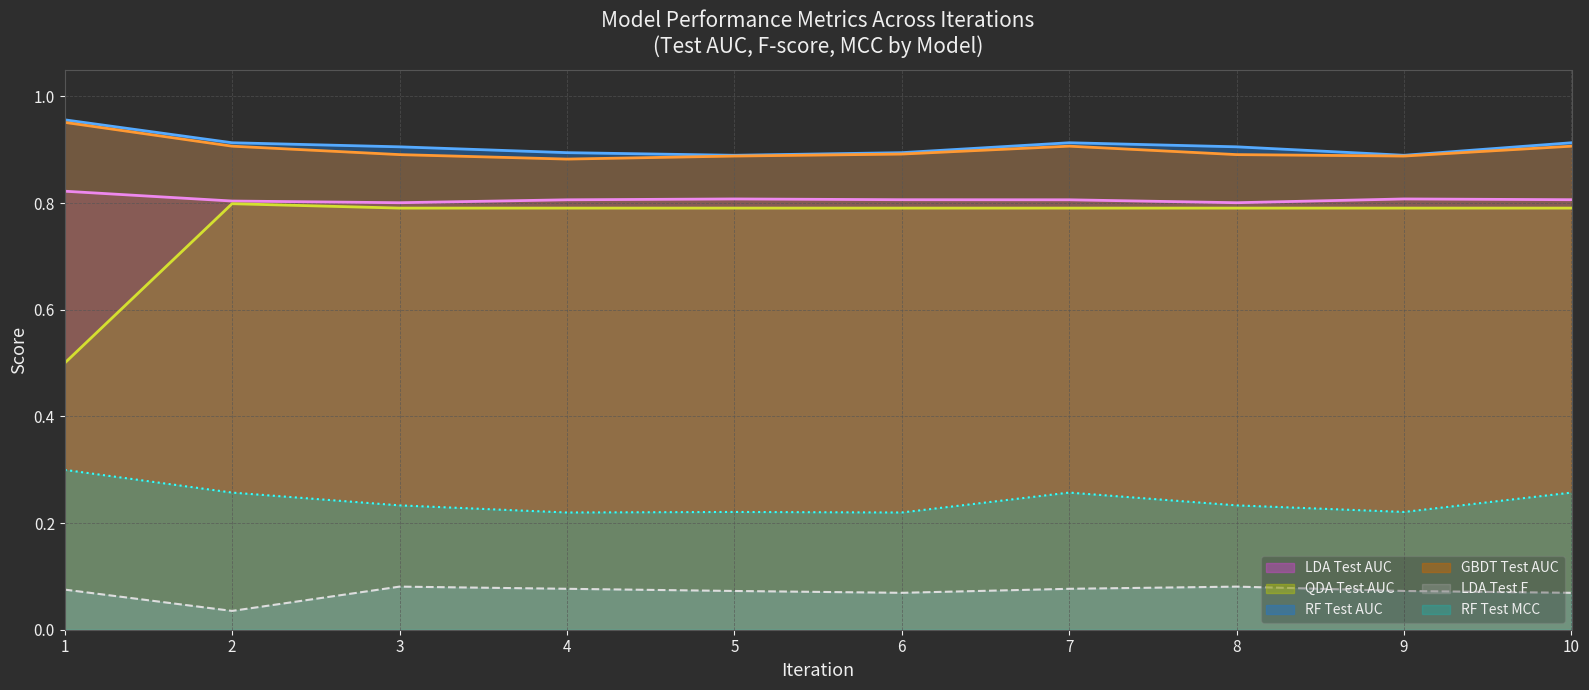

Is it true that GBDT Test AUC equals 1.2 at 3?

False